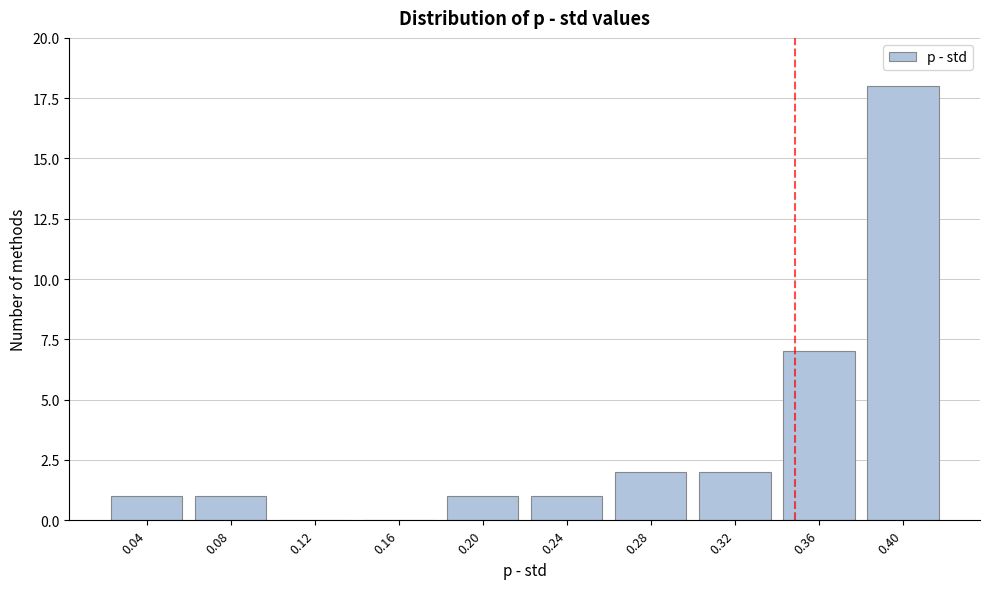

Reading left to right, transcribe all the data shown in this chart.

0.04=1	0.08=1	0.12=0	0.16=0	0.20=1	0.24=1	0.28=2	0.32=2	0.36=7	0.40=18